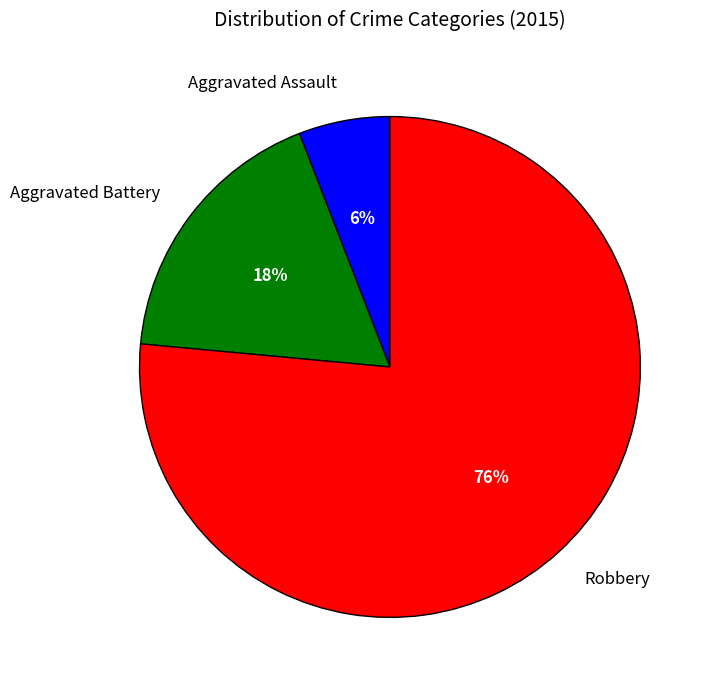

How many slices are in this pie chart?

3